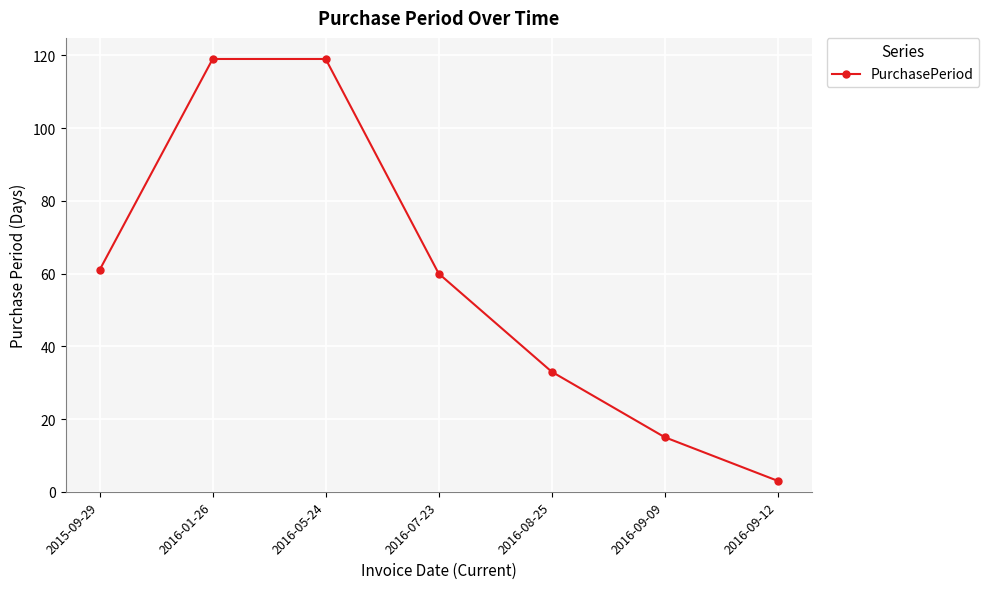

What is the ratio of the value at 2016-08-25 to the value at 2016-07-23?

0.6